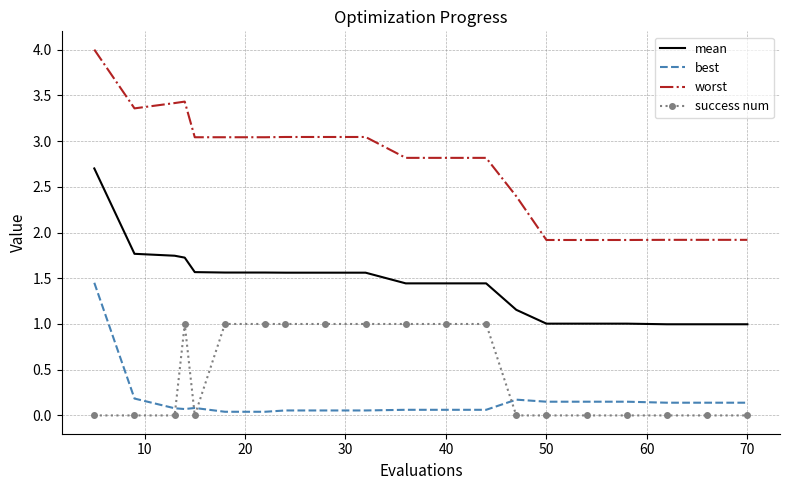

Rank the series by their maximum value, from highest to lowest.

worst, mean, best, success num